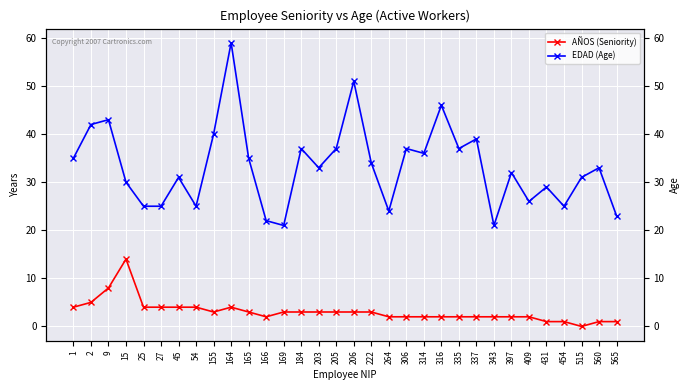

How many categories are shown in the chart?

32